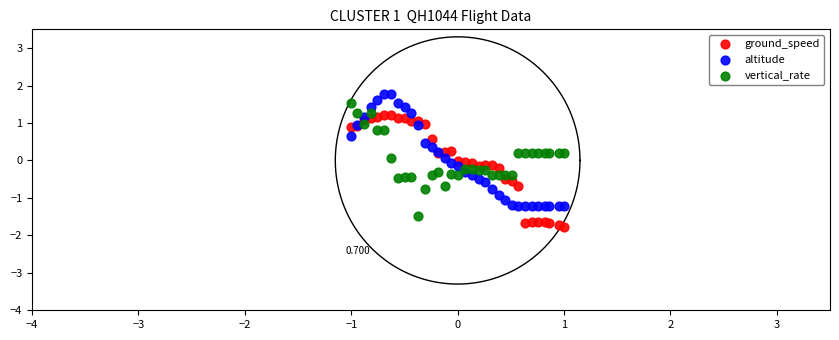

Which series reaches the minimum Y coordinate?

ground_speed